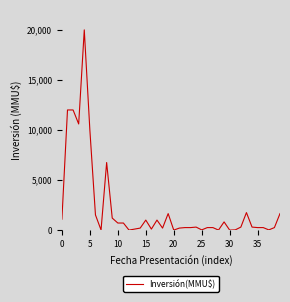

What is the difference between the maximum and minimum values?

20000